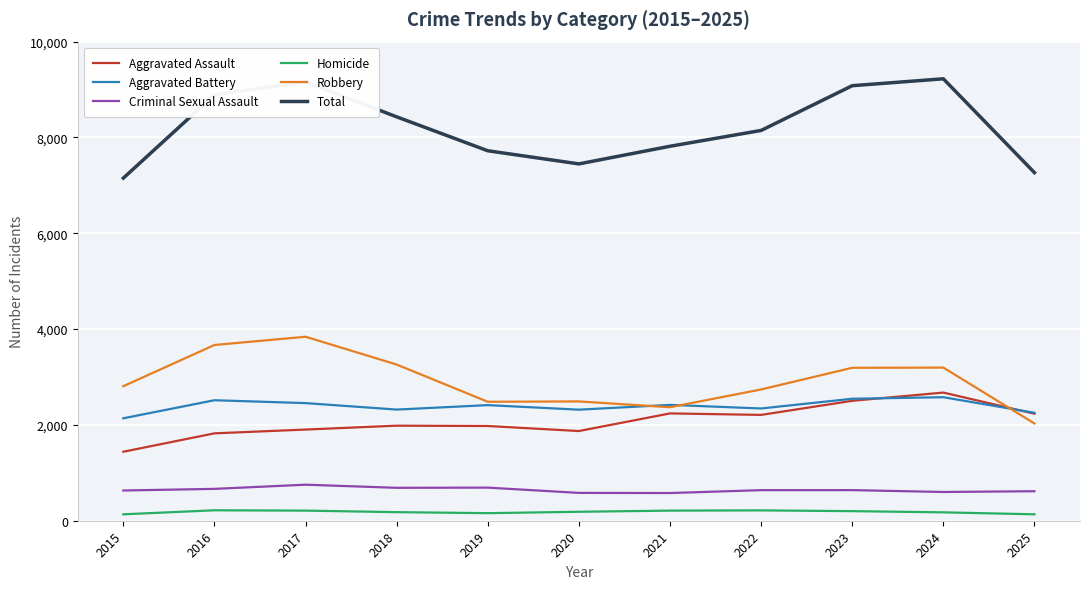

What is the average value of the Robbery series?

2916